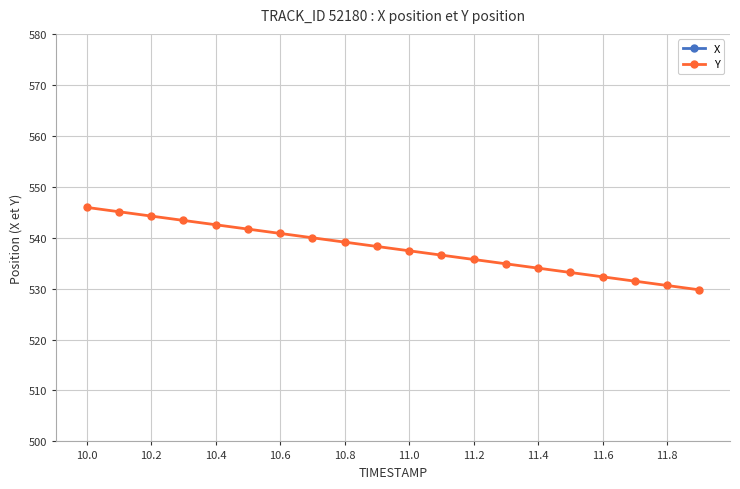

At which label does Y reach its peak?

10.0